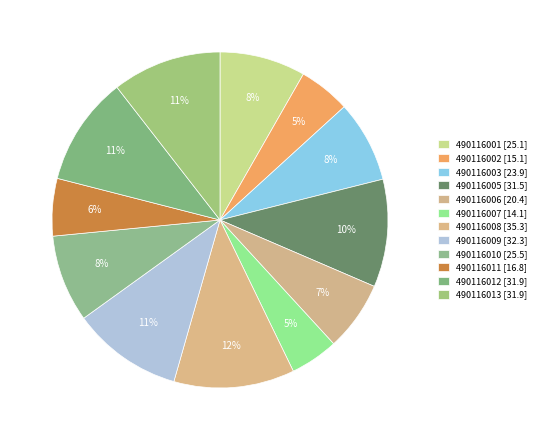

Rank the categories by value from lowest to highest.

490116007, 490116002, 490116011, 490116006, 490116003, 490116001, 490116010, 490116005, 490116012, 490116013, 490116009, 490116008